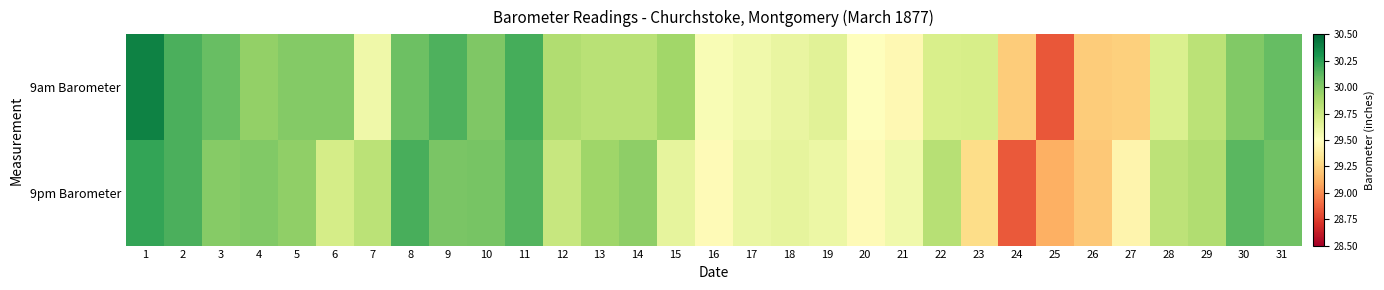

Reading left to right, list all the values displayed in this chart.

9am Barometer: 1=30.4	2=30.2	3=30.1	4=30.0	5=30.0	6=30.0	7=29.6	8=30.1	9=30.2	10=30.0	11=30.2	12=29.9	13=29.8	14=29.8	15=29.9	16=29.5	17=29.6	18=29.6	19=29.6	20=29.5	21=29.5	22=29.7	23=29.7	24=29.2	25=28.8	26=29.2	27=29.2	28=29.7	29=29.8	30=30.0	31=30.1
9pm Barometer: 1=30.2	2=30.2	3=30.0	4=30.0	5=30.0	6=29.7	7=29.8	8=30.2	9=30.0	10=30.0	11=30.1	12=29.8	13=29.9	14=30.0	15=29.6	16=29.5	17=29.6	18=29.6	19=29.6	20=29.5	21=29.6	22=29.8	23=29.3	24=28.8	25=29.1	26=29.2	27=29.4	28=29.8	29=29.9	30=30.1	31=30.1